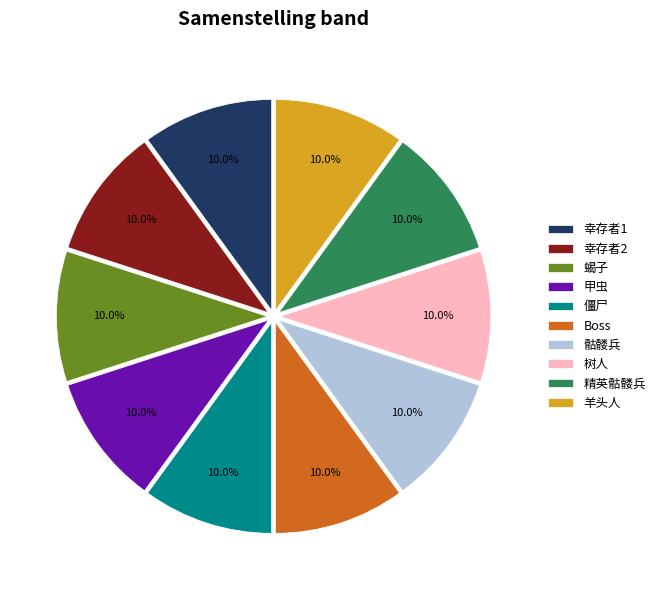

What is the ratio of the value at 蝎子 to the value at 幸存者2?

1.0